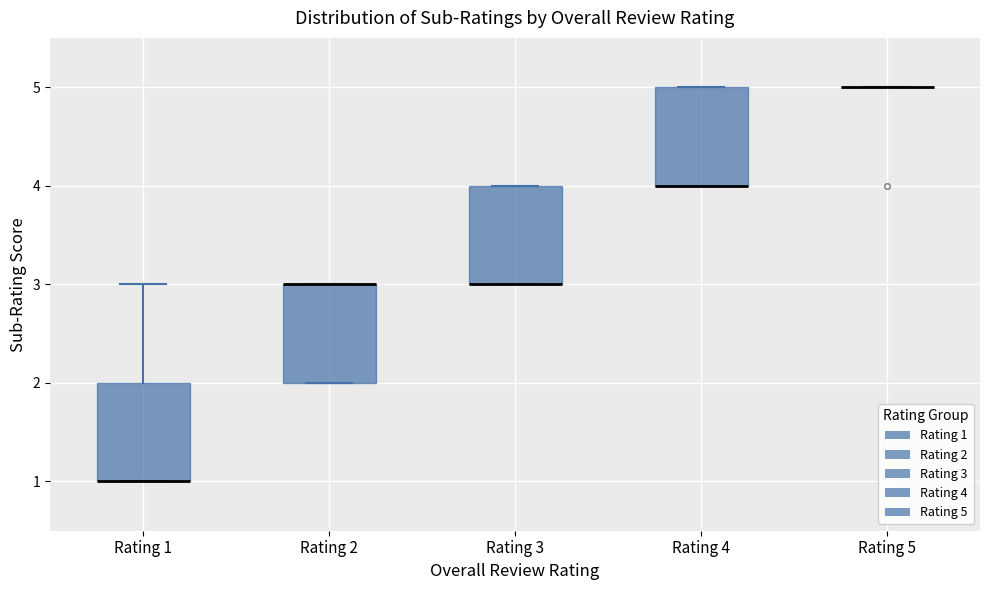

Where is the lower edge of the box for Rating 4 on the y-axis? The values are not printed on the chart, so give them approximately, as read against the axis.

4